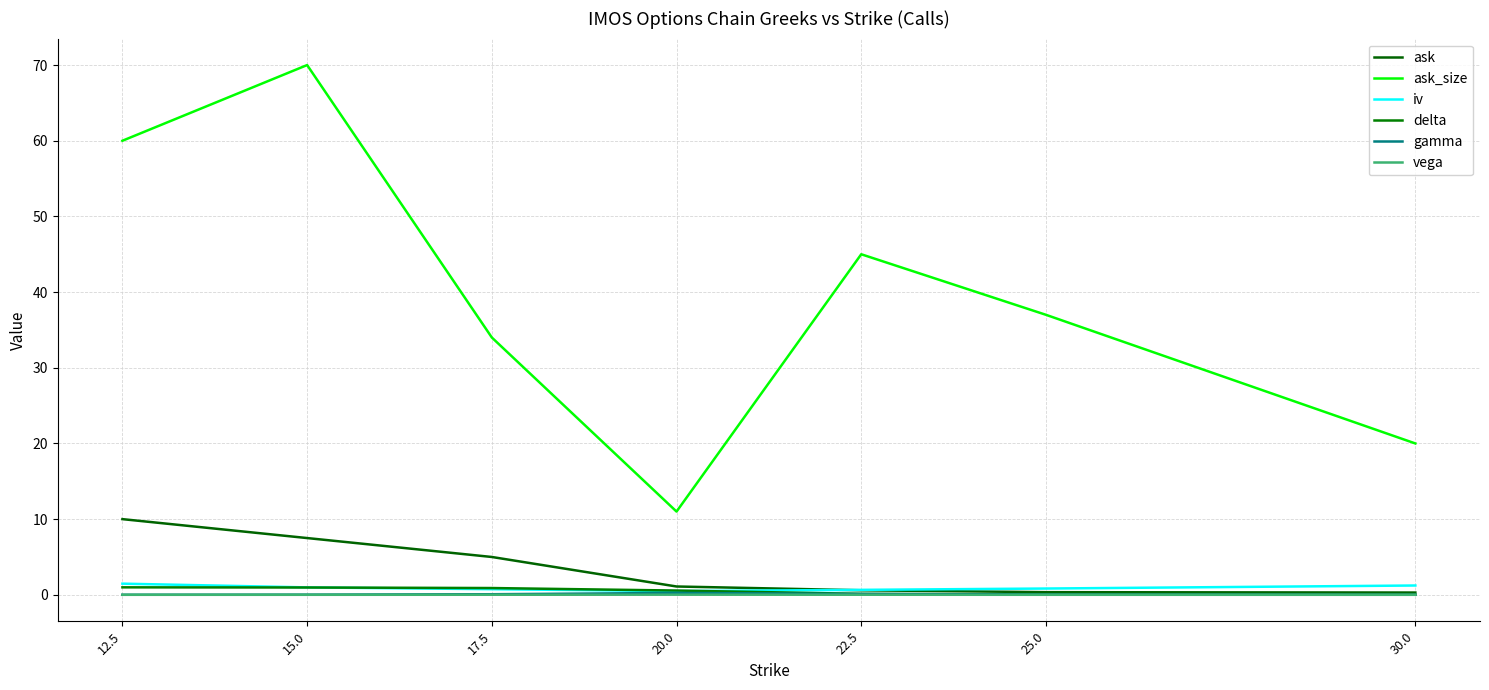

Does the chart display data point markers on the line(s)?

No